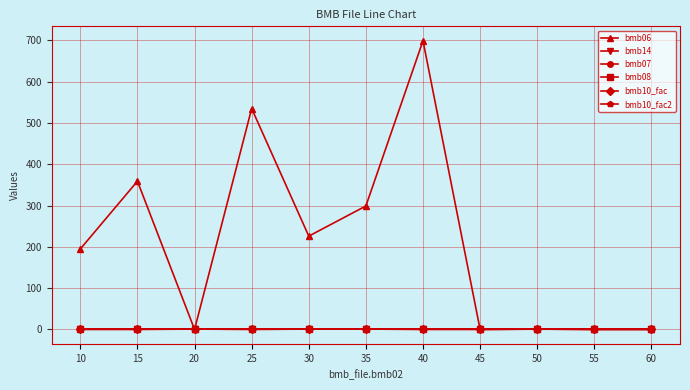

How many lines are shown in the chart?

6